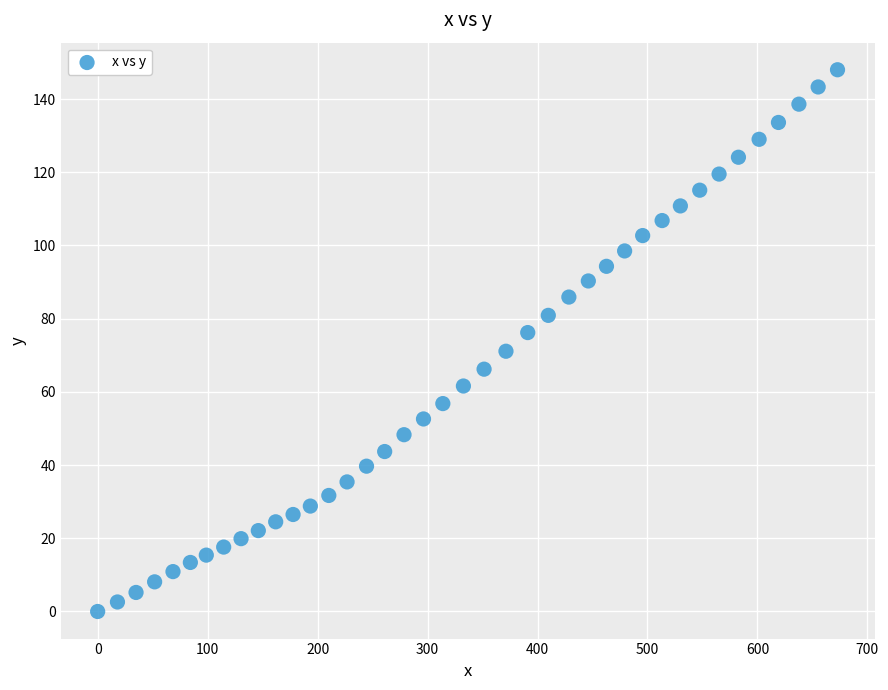

What is the range of Y values (max minus min)?

148.0